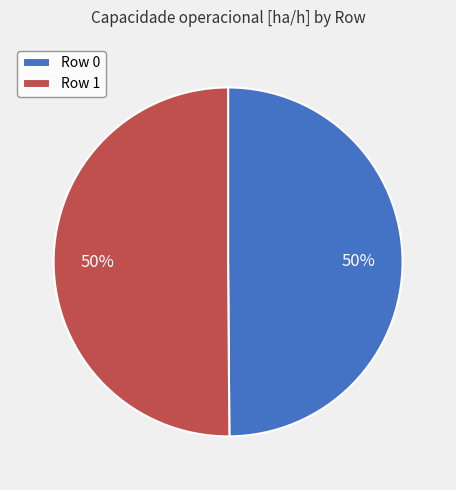

The Row 0 slice represents 50% of the pie. True or false?

True